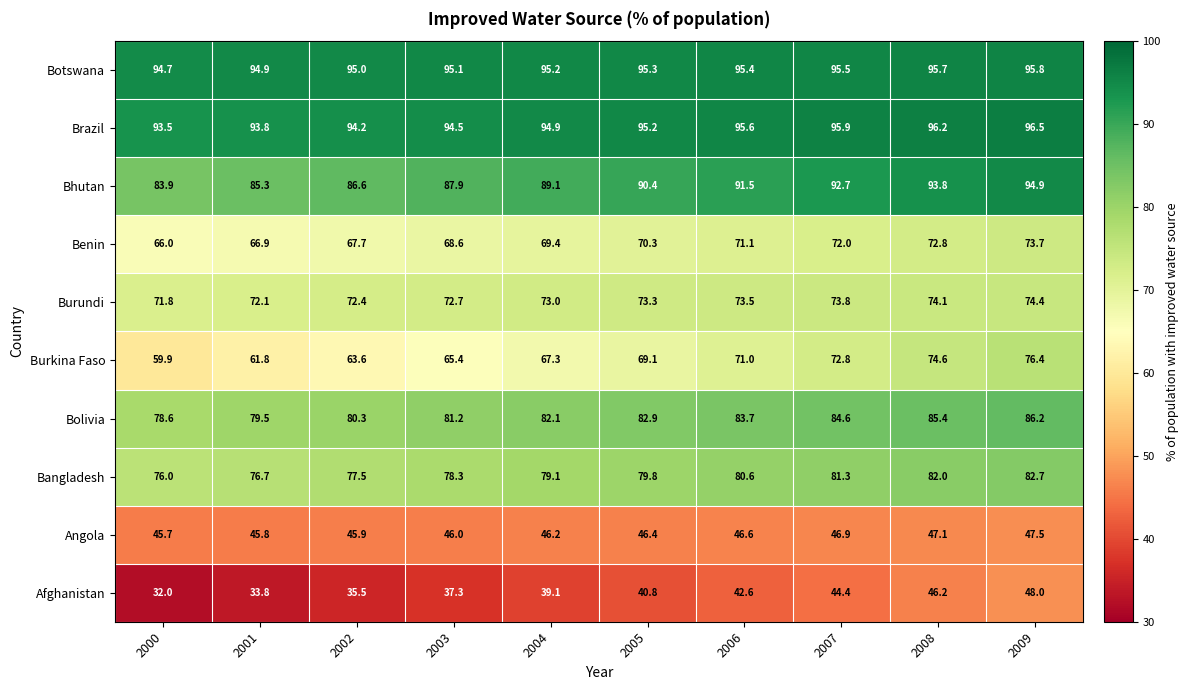

Which series has the widest spread of values?

Burkina Faso